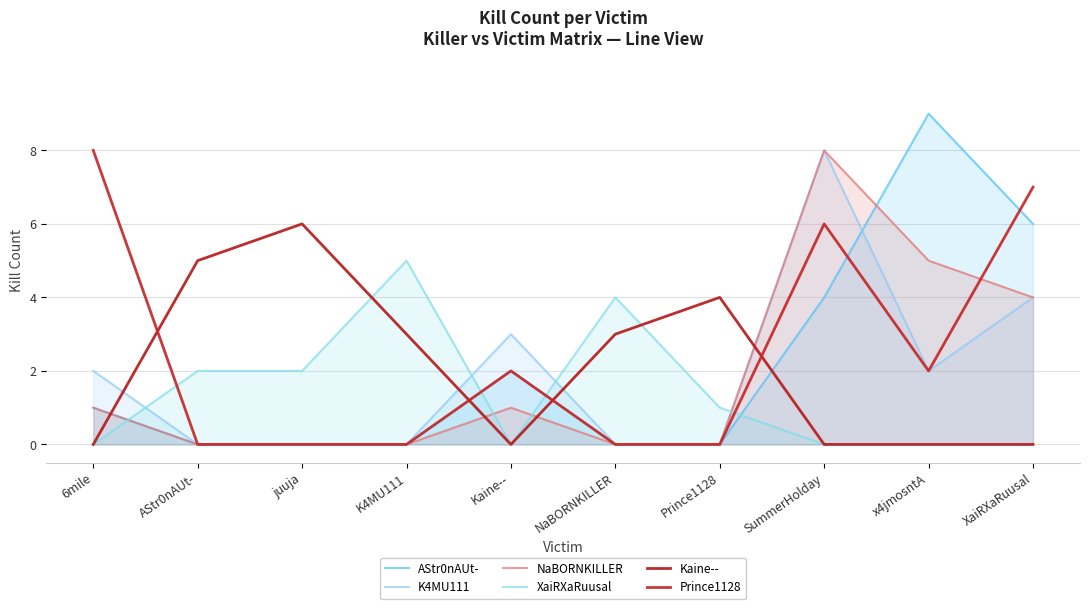

At how many categories does at least one series exceed 5?

5